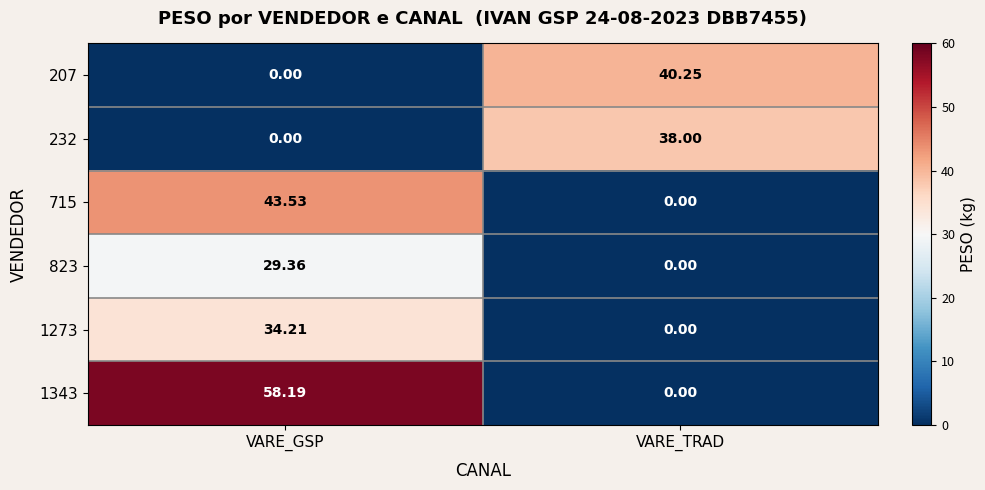

Which category has the highest value in the 715 series?

VARE_GSP